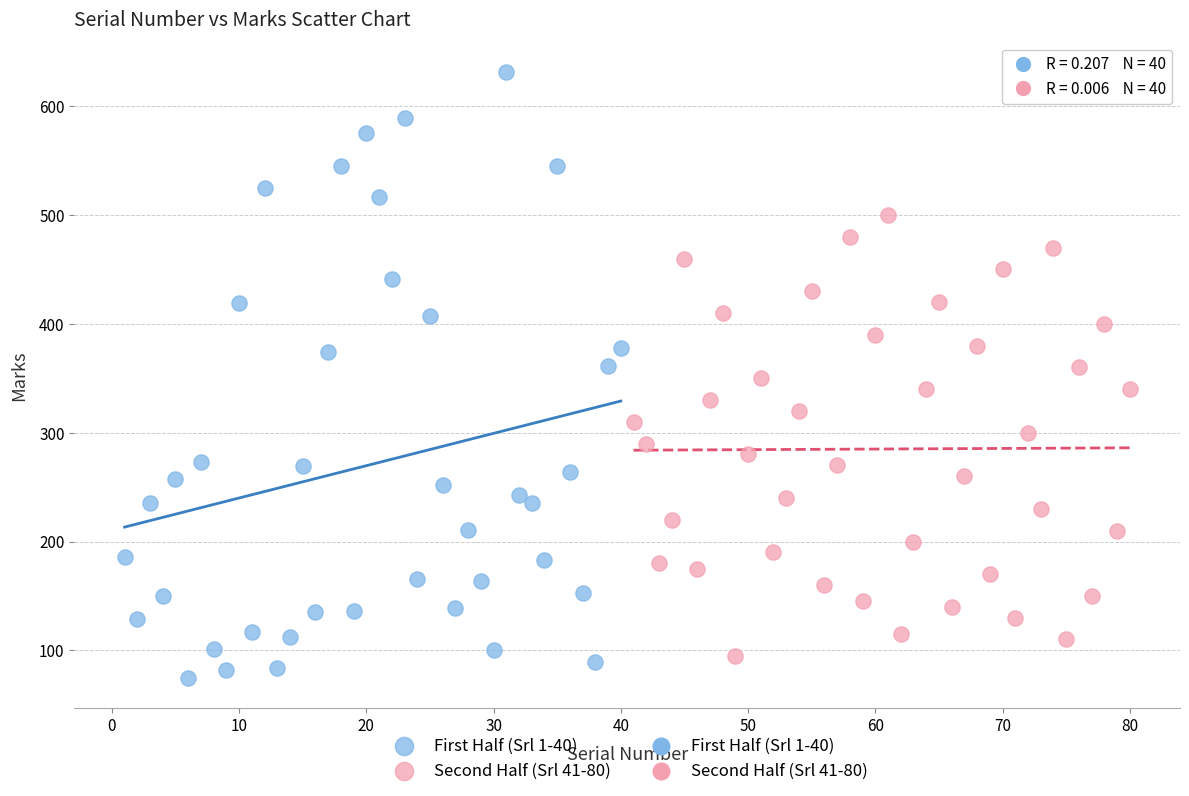

Which series reaches the maximum Y coordinate?

First Half (Srl 1-40)